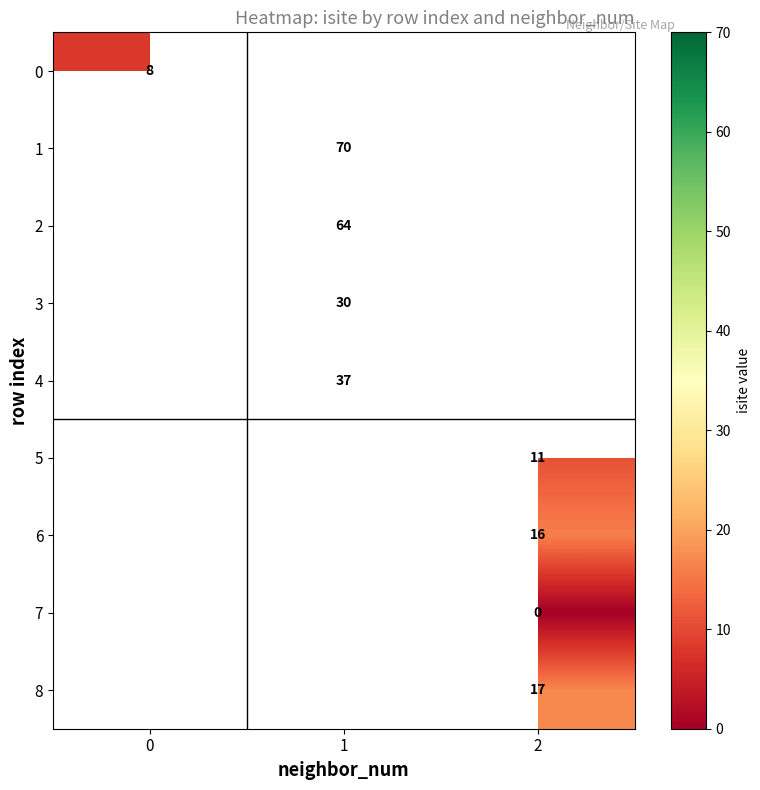

How many distinct data groups are displayed?

9